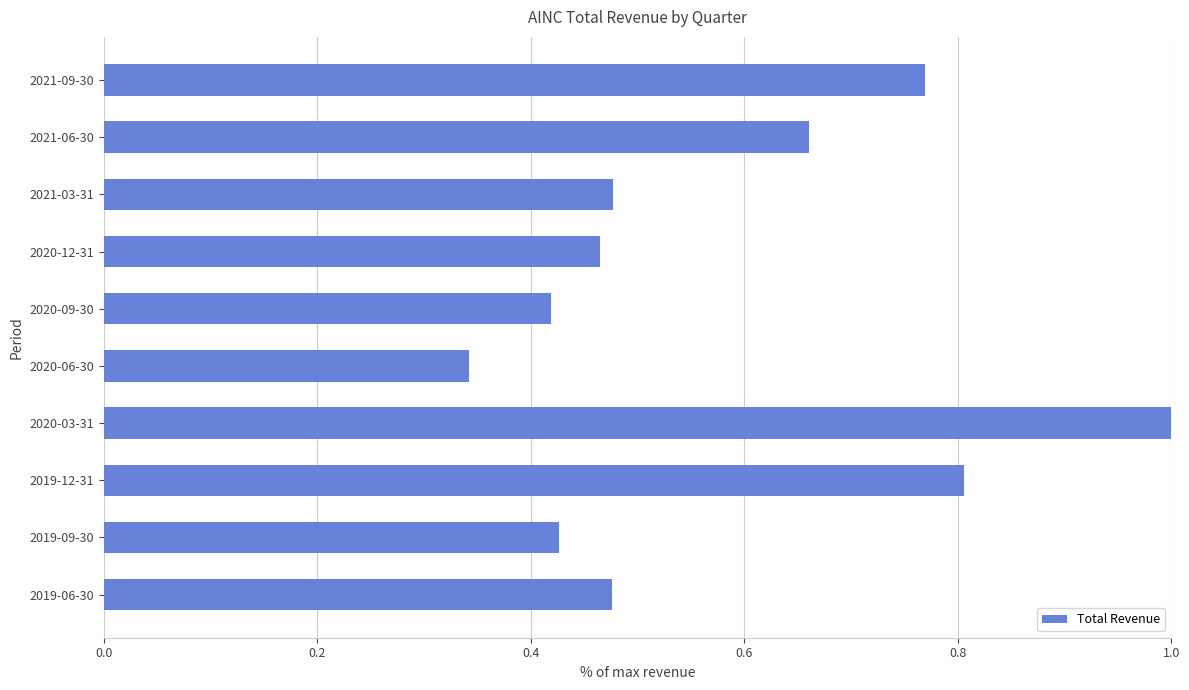

Which label corresponds to the smallest value in the chart?

2020-06-30